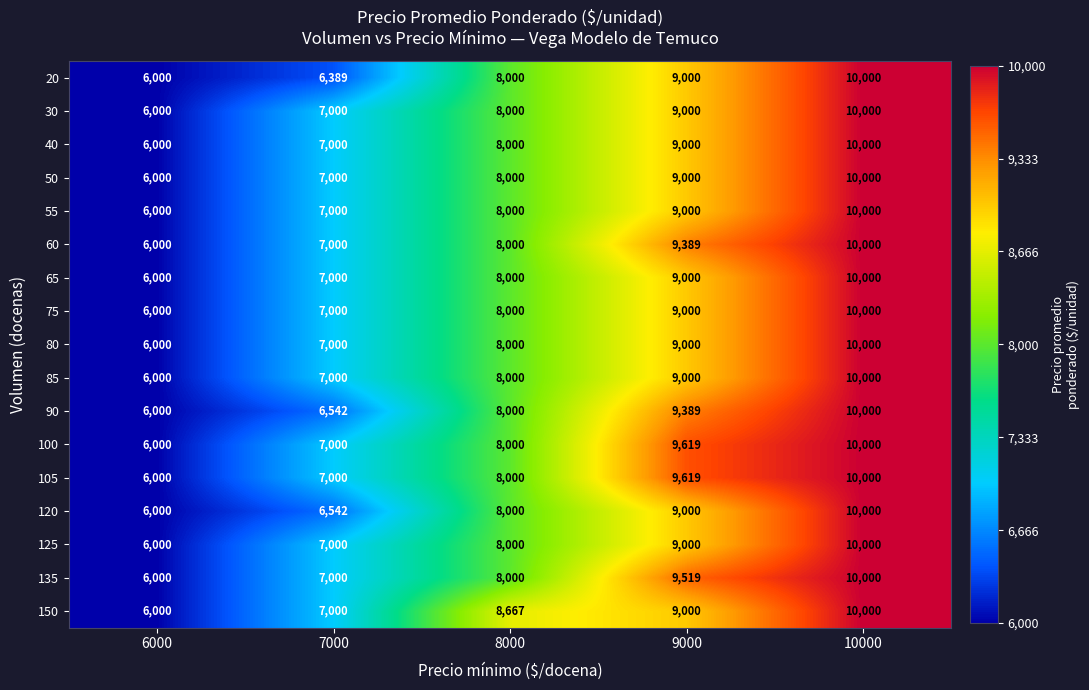

The 60 series shows 6000 at 6000. True or false?

True